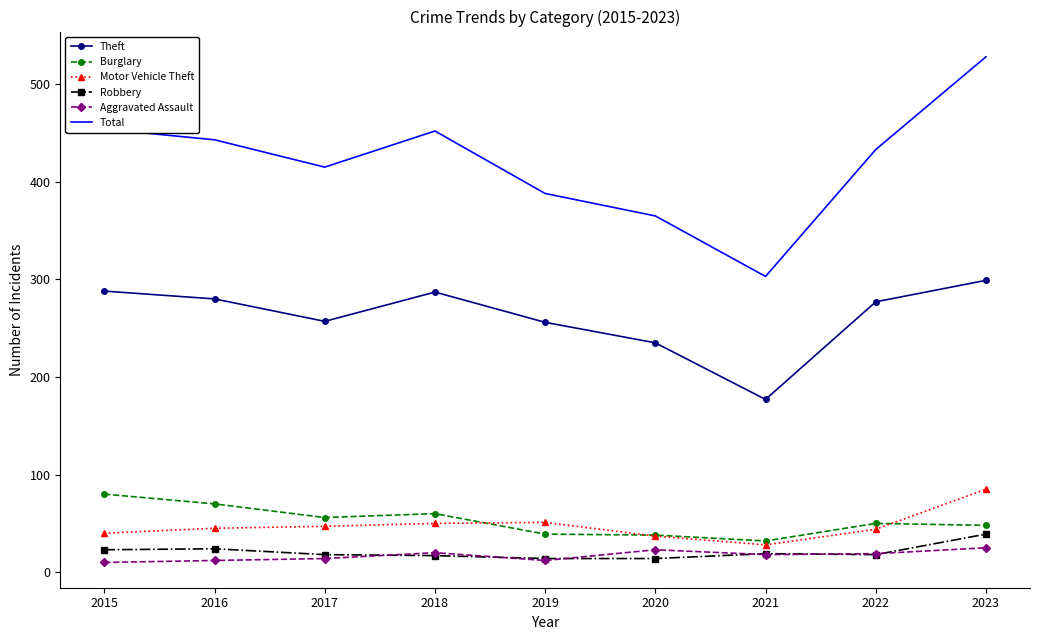

True or false: Theft has a value of 404 at 2020.

False